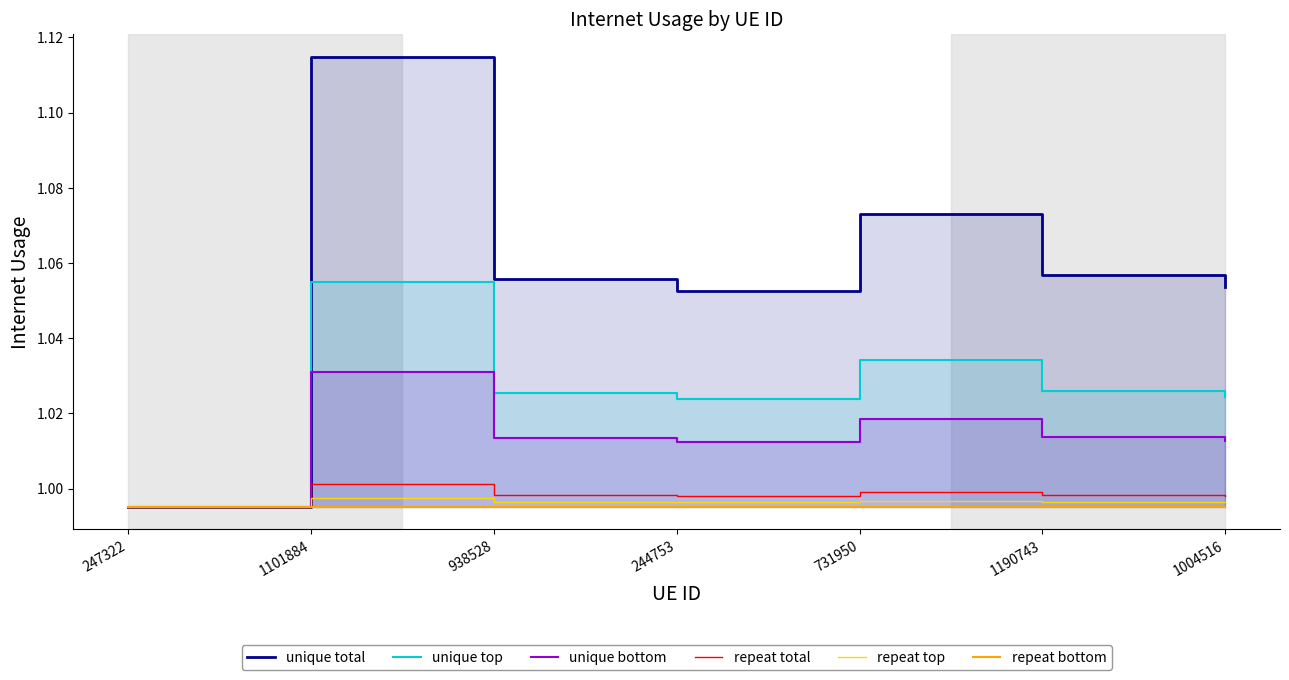

How many values in the unique total series exceed 1?

6